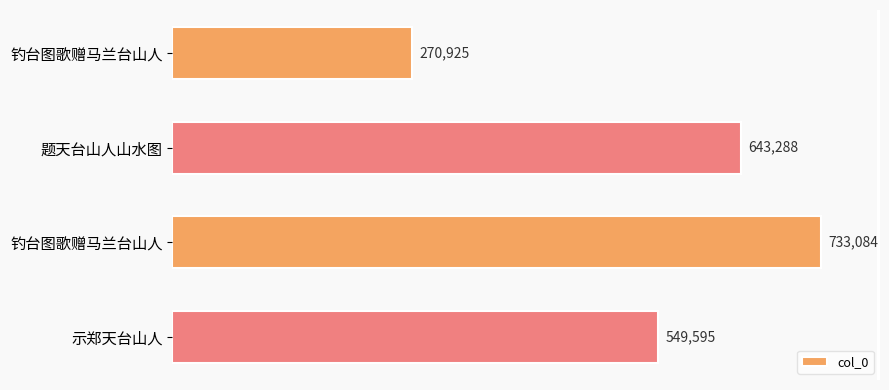

How many values are below 643288?

2